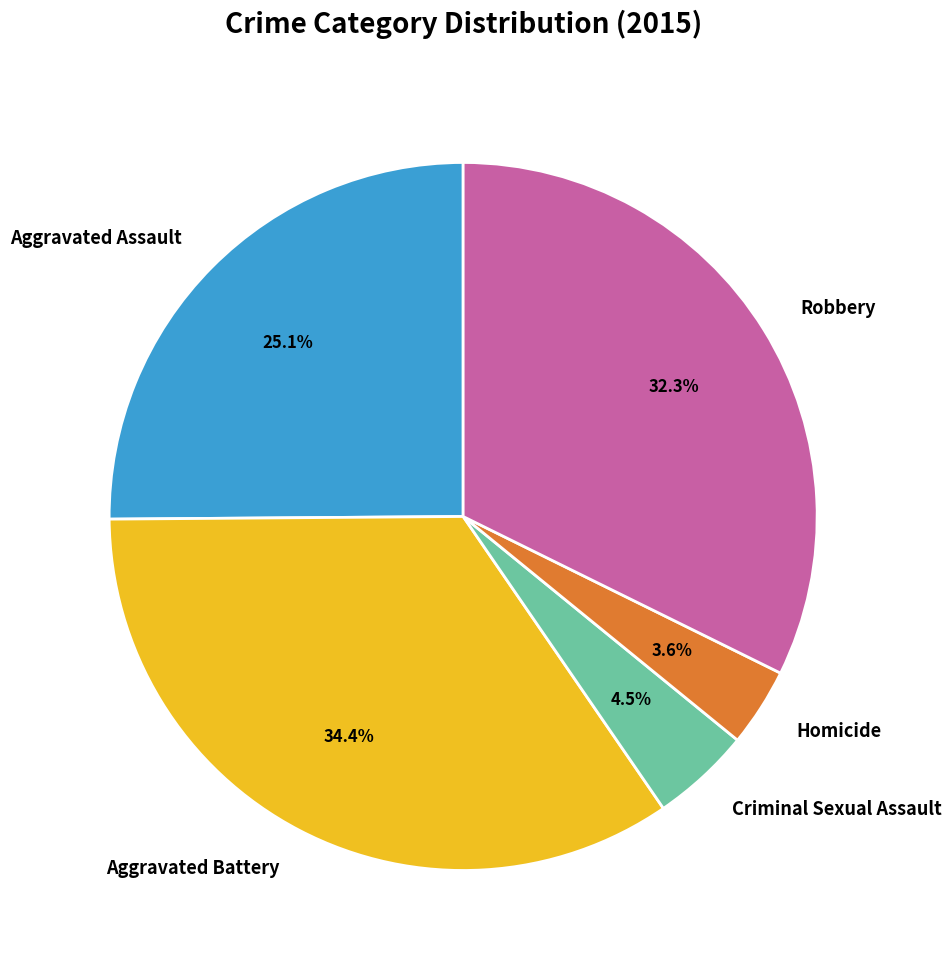

Which category has the smallest portion of the pie?

Homicide